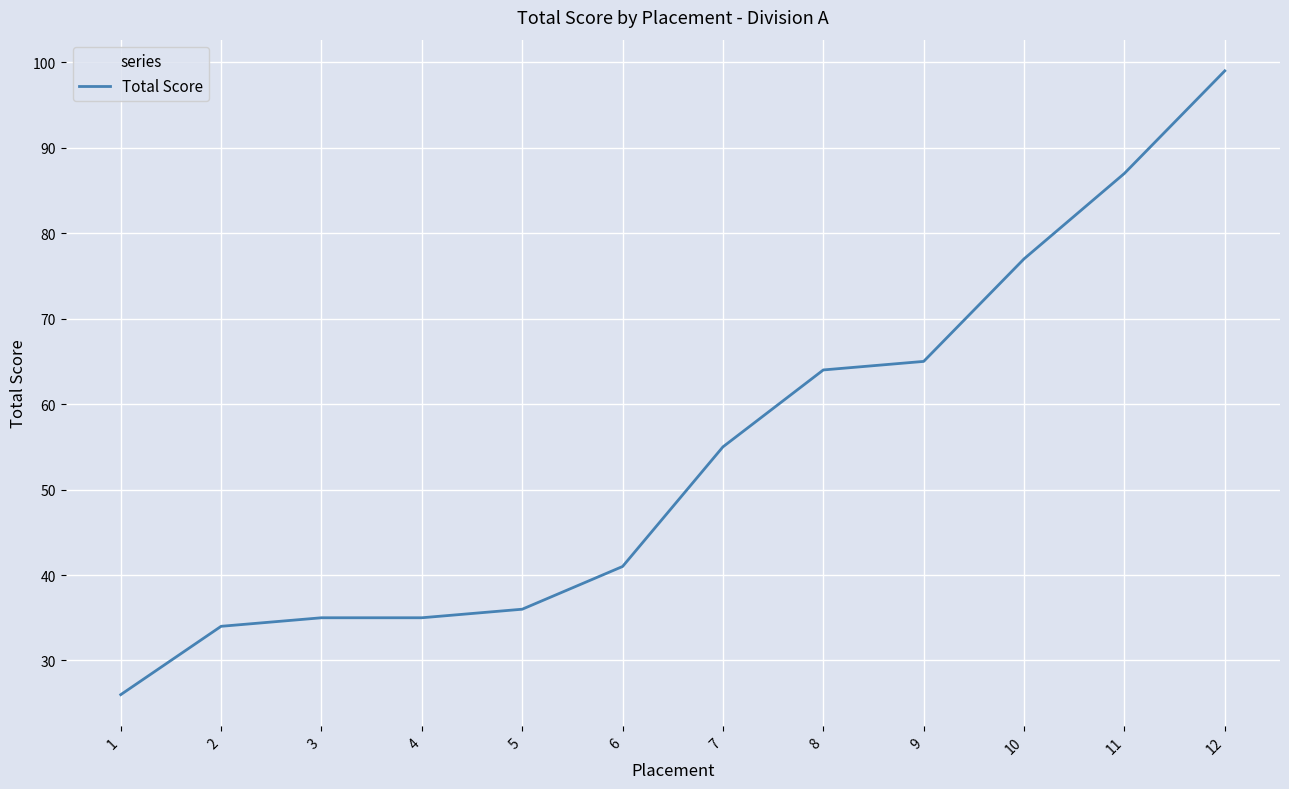

What is the difference between the second highest and second lowest values?

53